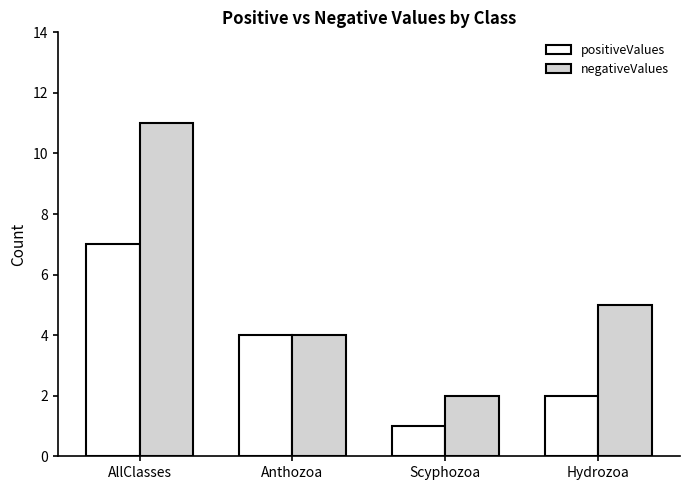

What position from the left is Anthozoa?

2